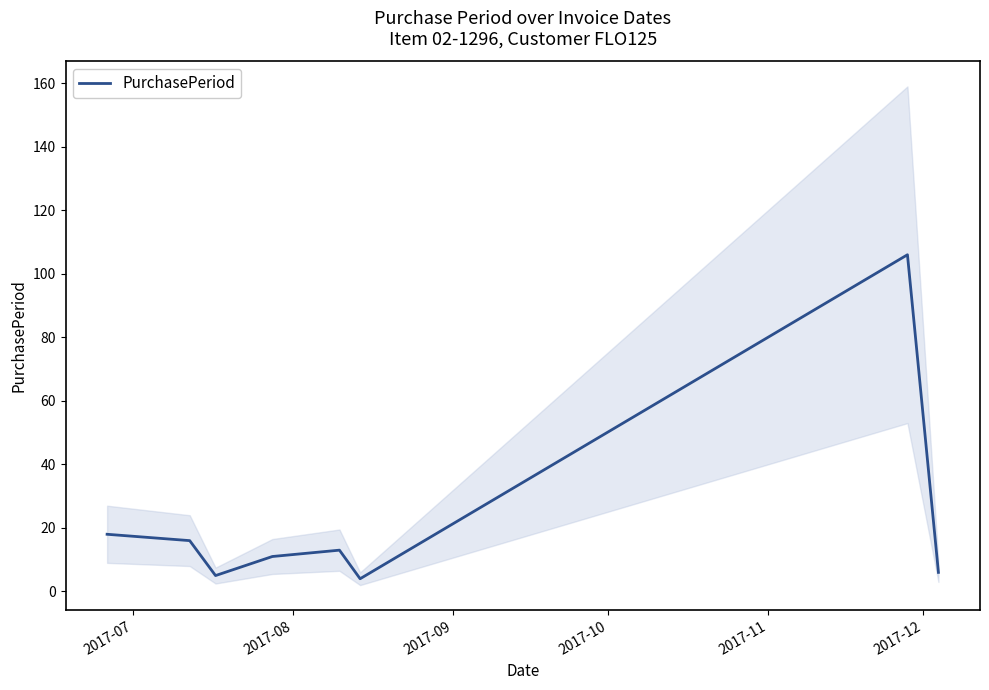

How many series are shown in this chart?

1